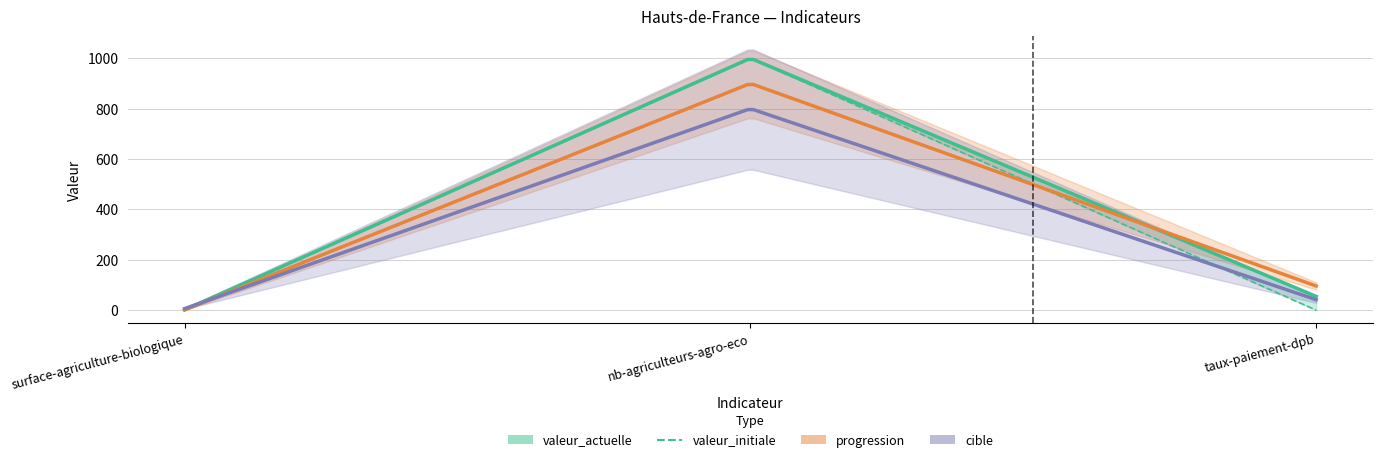

How many lines are shown in the chart?

4